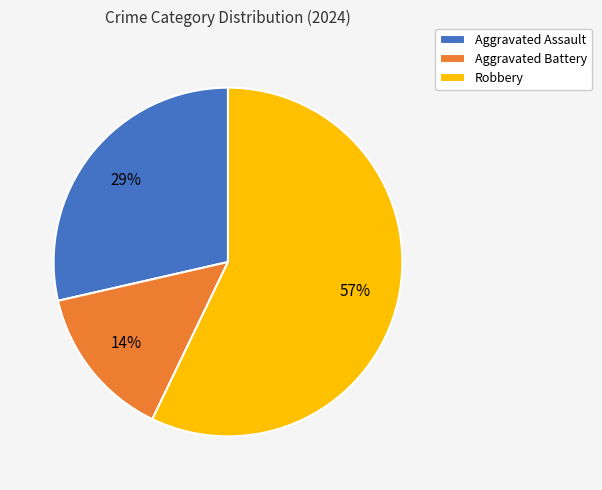

The Aggravated Battery slice represents 14% of the pie. True or false?

True